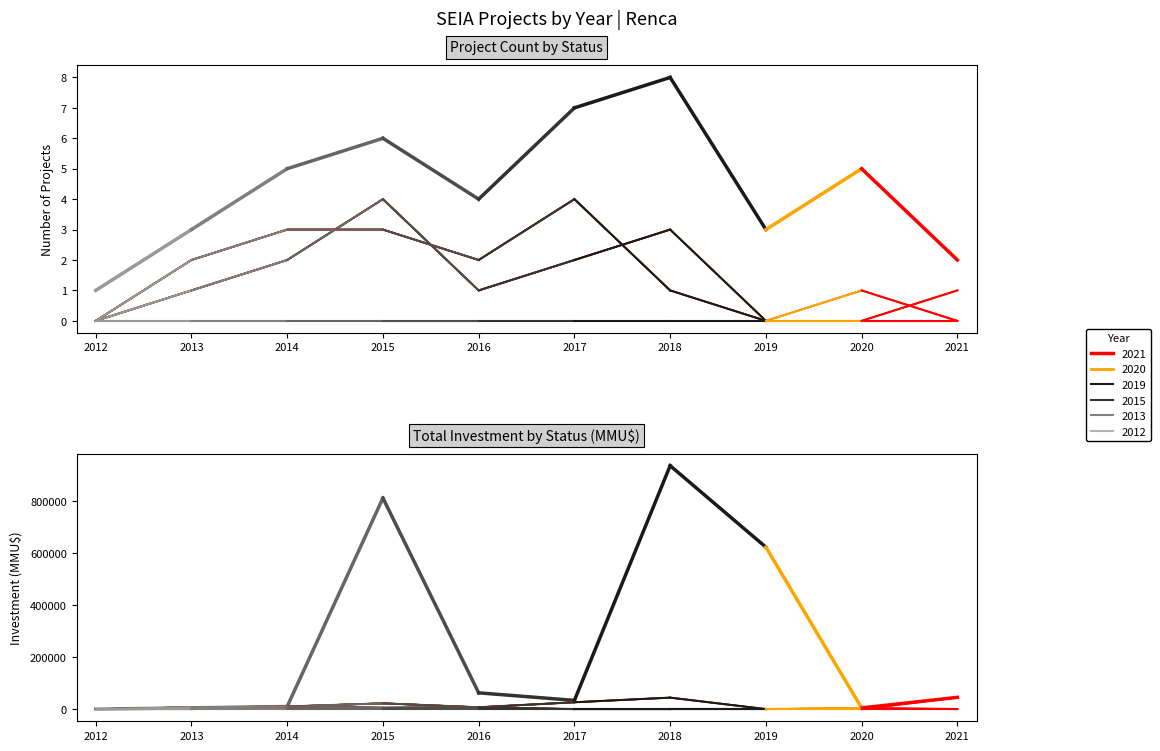

Does the chart have visible grid lines?

No